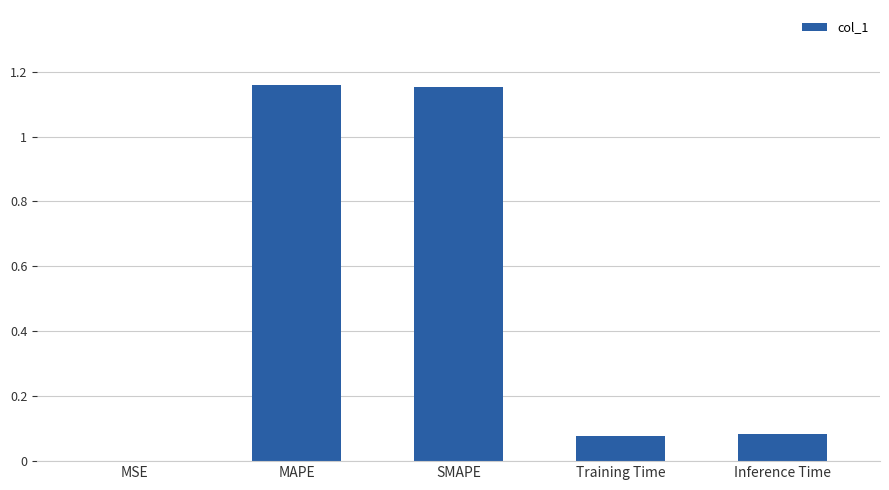

What is the change in value from SMAPE to Training Time?

-1.1